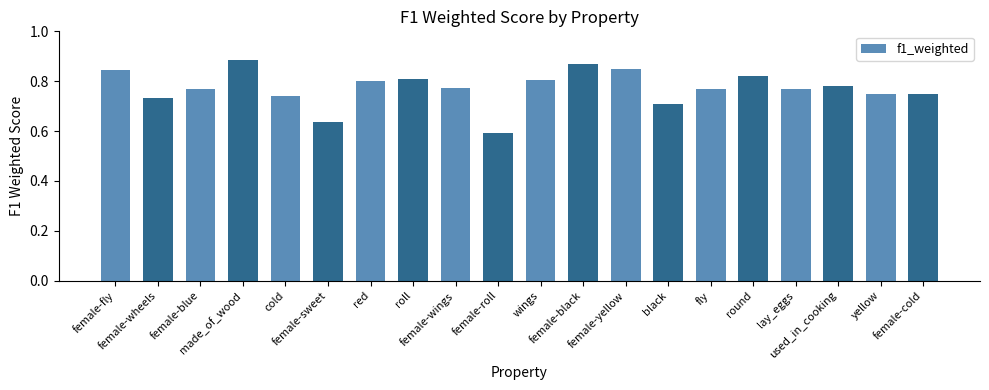

True or false: the data shows 0.8 at female-wings.

True